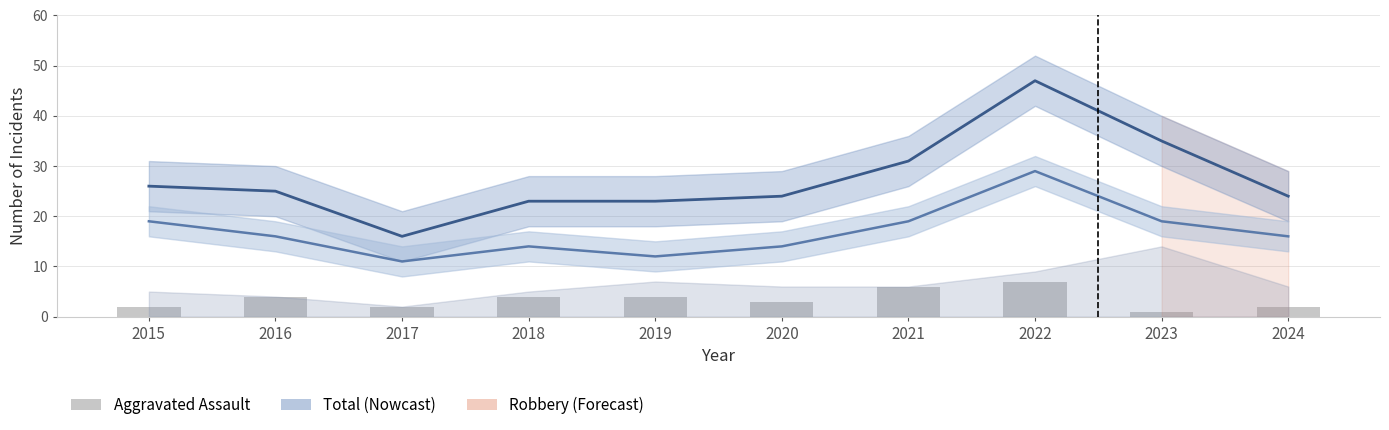

Rank the series by their average value, from lowest to highest.

Aggravated Assault, Robbery, Total